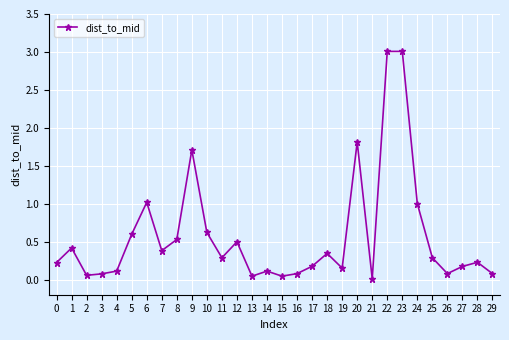

True or false: the data has more than 0 interior local peaks.

True